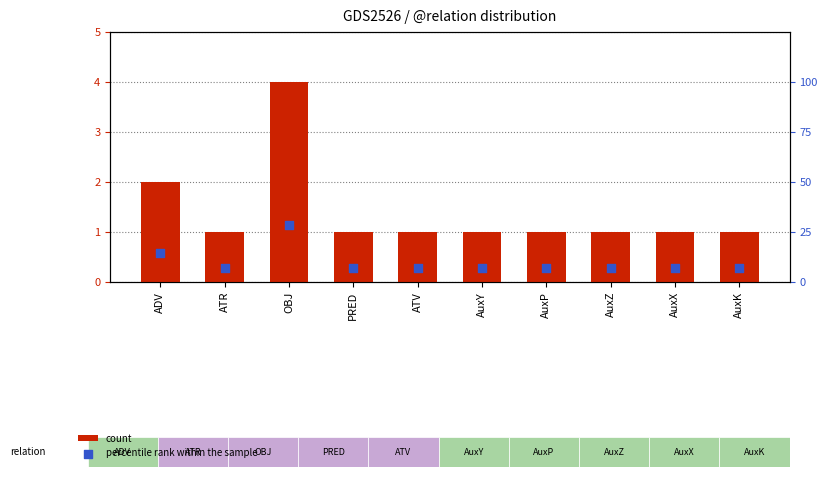

What is the total value across all series at PRED?

8.1